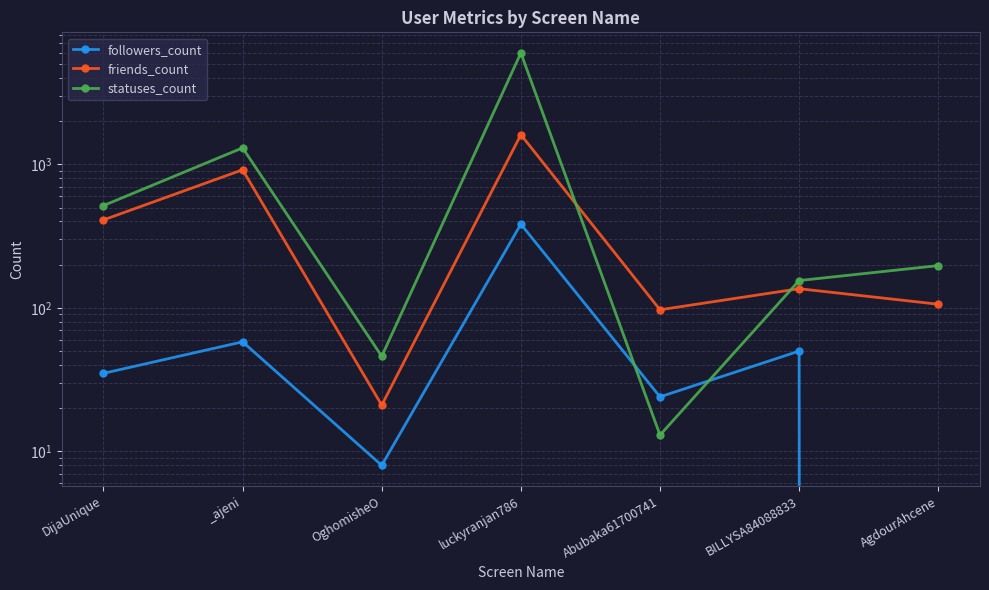

Rank the series by their average value, from highest to lowest.

statuses_count, friends_count, followers_count